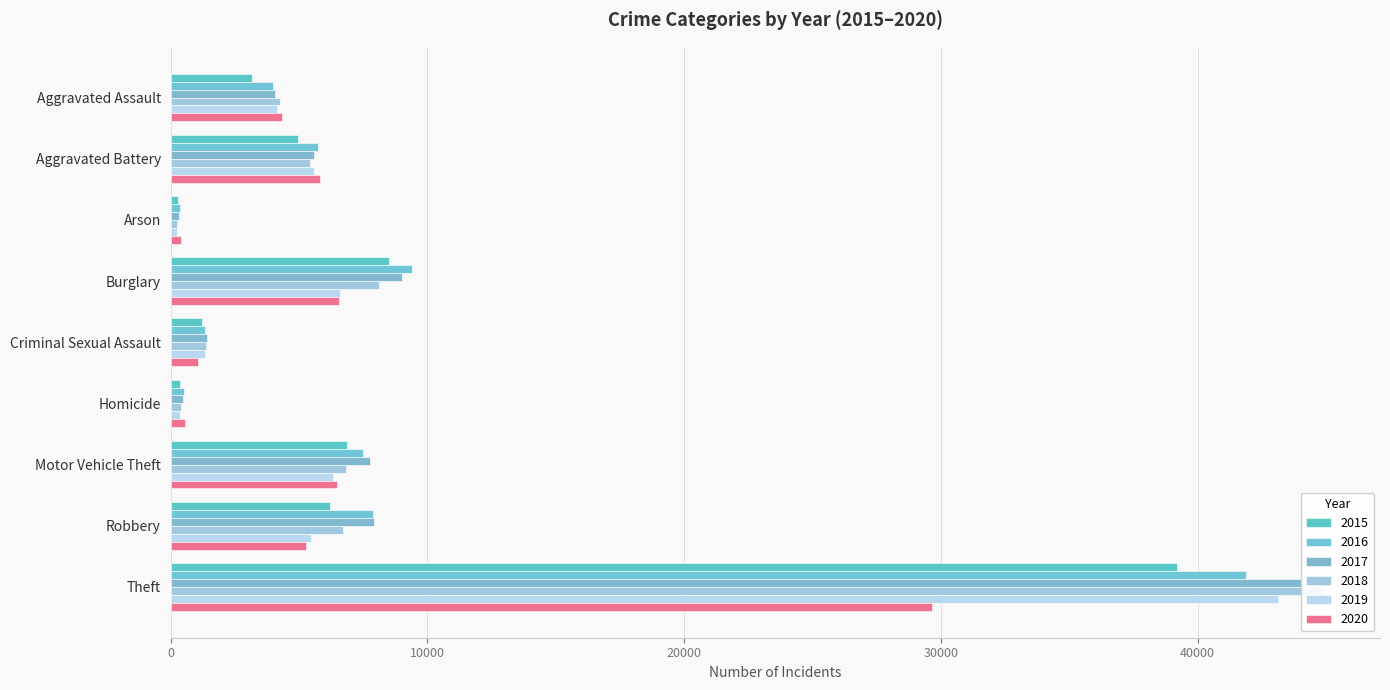

What is the approximate value of 2018 at Motor Vehicle Theft?

6836